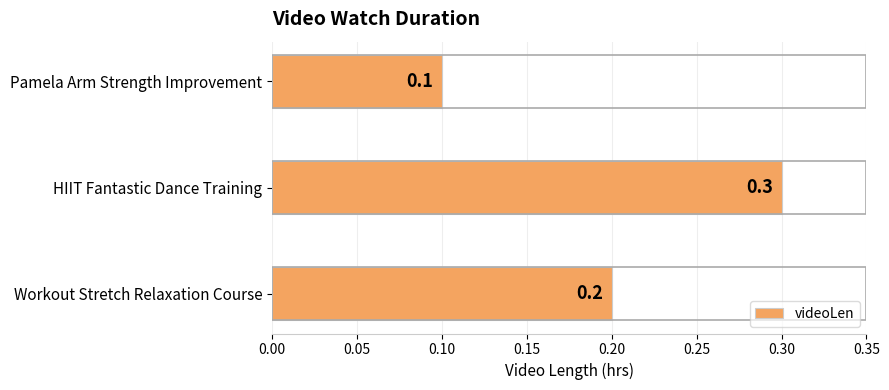

List the labels in order of value, largest first.

HIIT Fantastic Dance Training, Workout Stretch Relaxation Course, Pamela Arm Strength Improvement